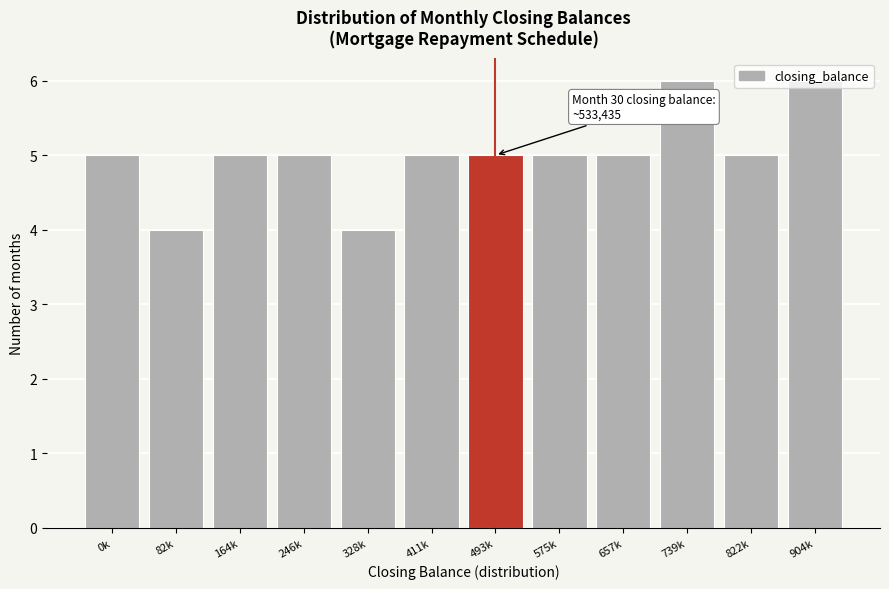

What is the minimum value shown in the chart?

4